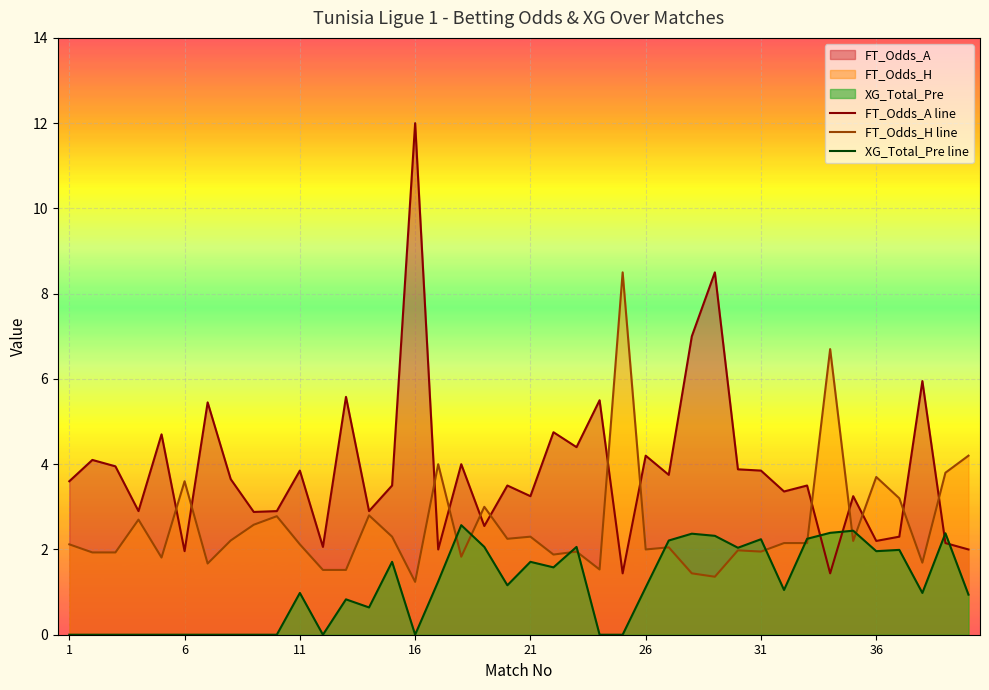

Rank the series by their average value, from highest to lowest.

FT_Odds_A line, FT_Odds_H line, XG_Total_Pre line